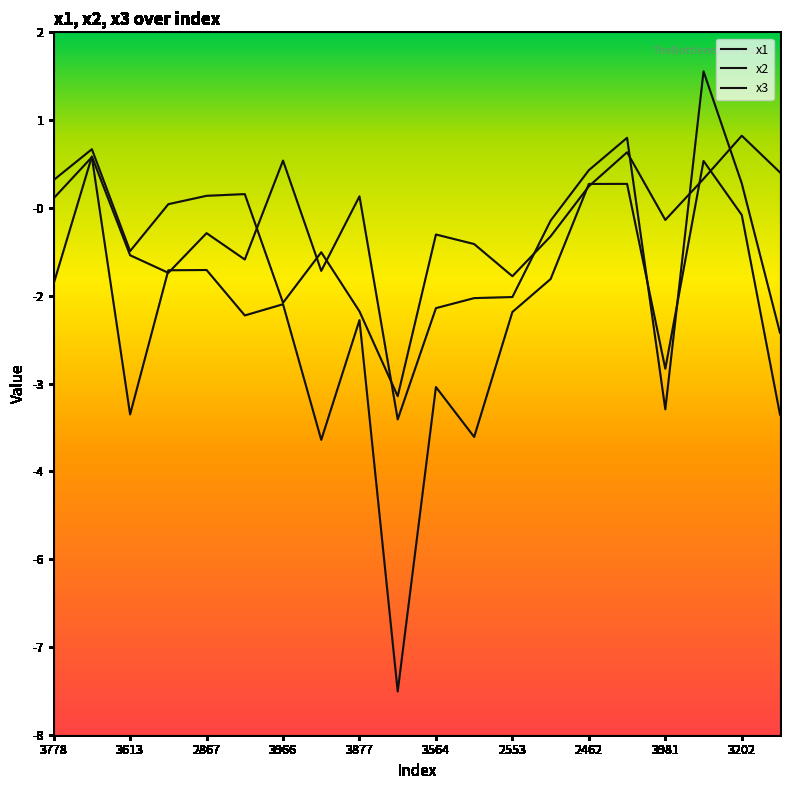

Does the chart display data point markers on the line(s)?

No